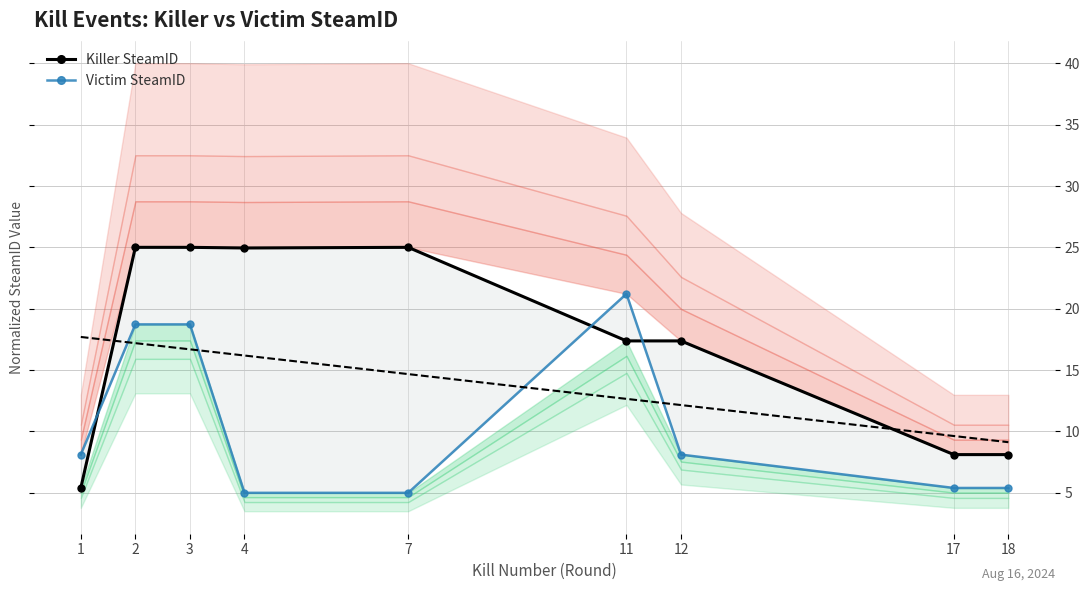

Which has a higher value, 18 or 12?

12